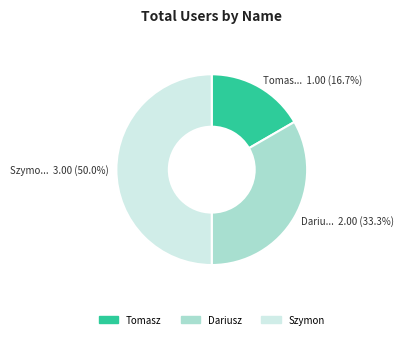

Which category has the smallest portion of the pie?

Tomasz